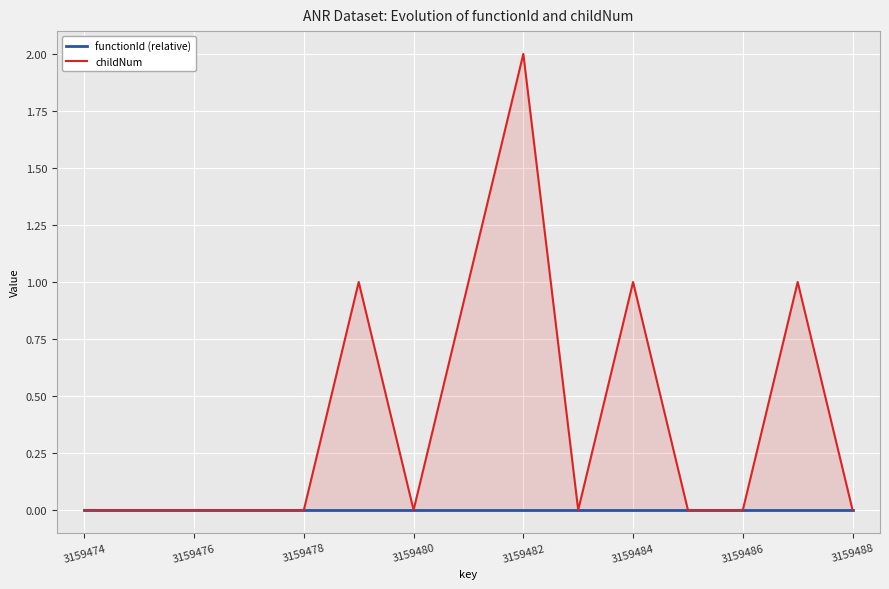

Reading left to right, what are all the values shown in this chart?

functionId (relative): 0	0	0	0	0	0	0	0	0	0	0	0	0	0	0
childNum: 0	0	0	0	0	1	0	1	2	0	1	0	0	1	0